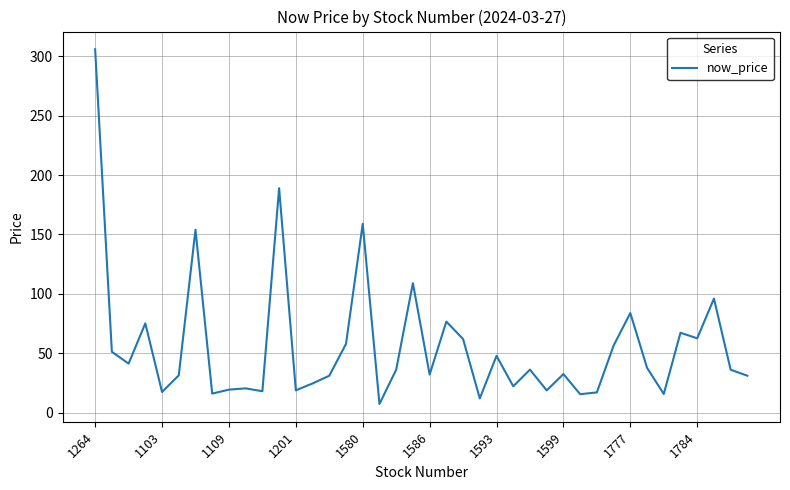

What is the difference between the maximum and minimum values?

298.8